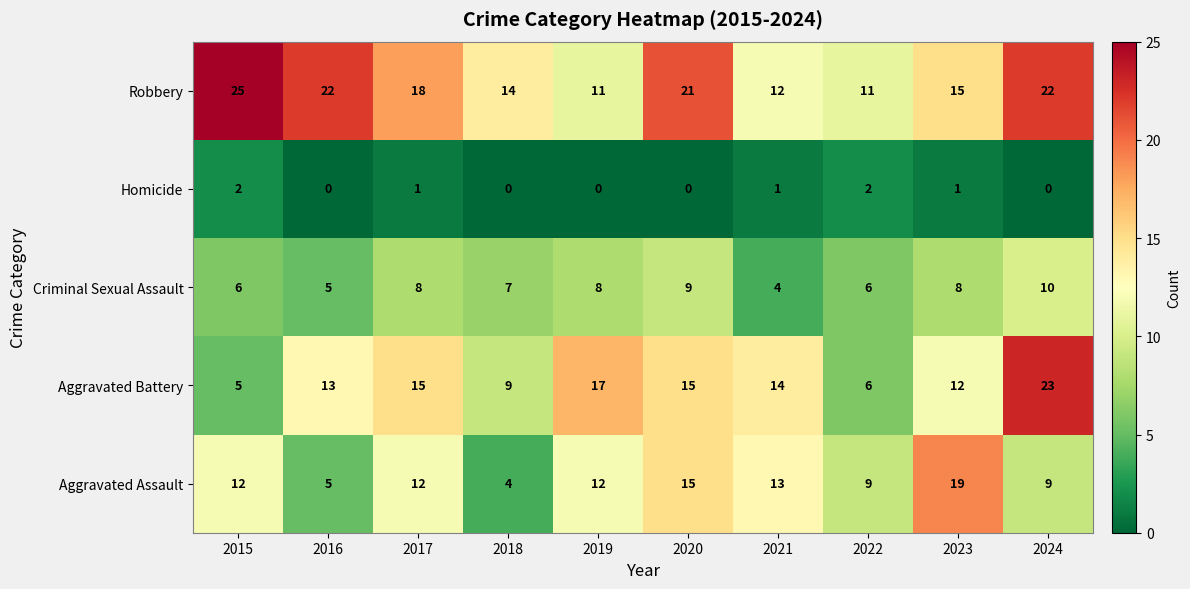

Is it true that Criminal Sexual Assault equals 10 at 2024?

True